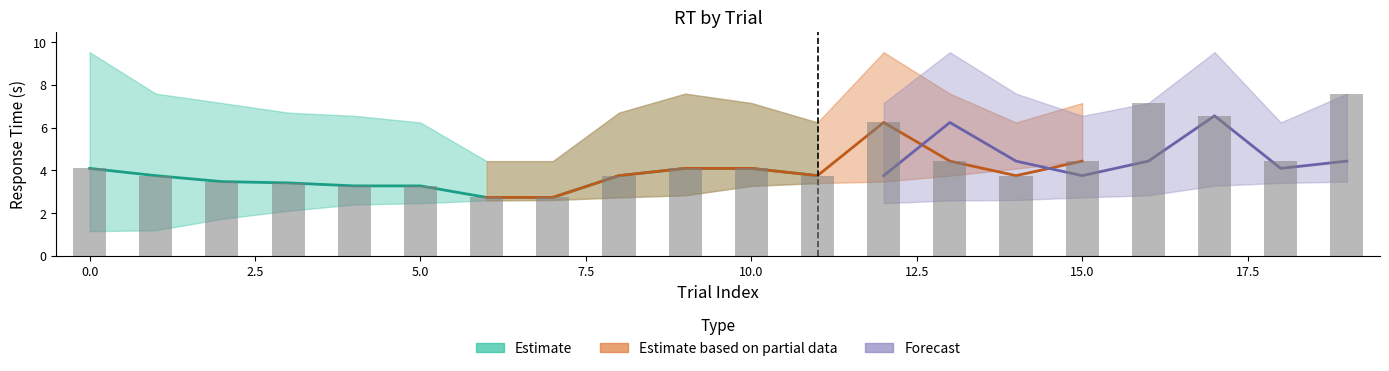

The Forecast_lower series shows 2.6 at 13. True or false?

True